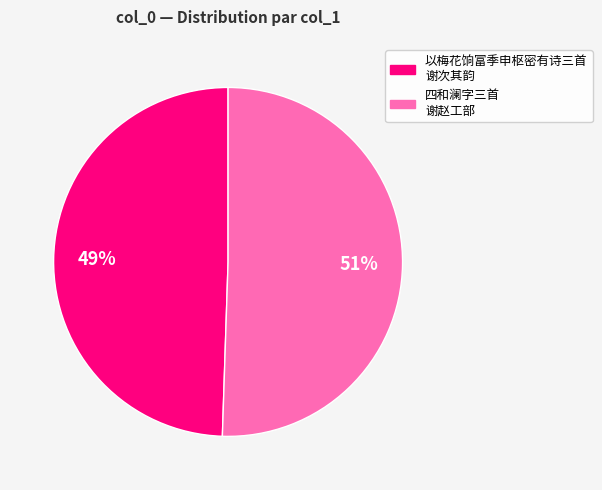

To the nearest percent, what is the average slice percentage?

50%